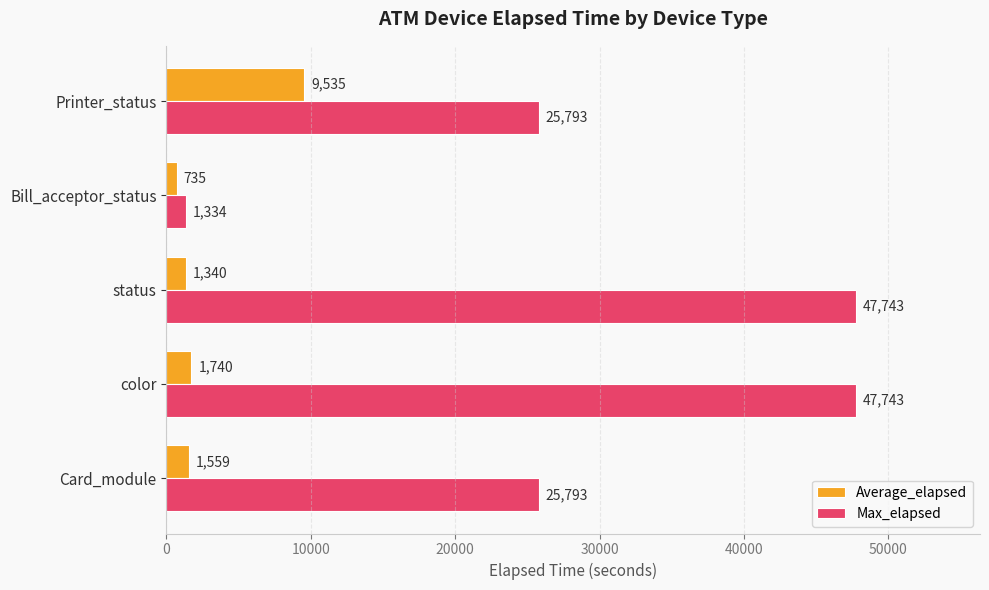

Which series has the largest range (max minus min)?

Max_elapsed